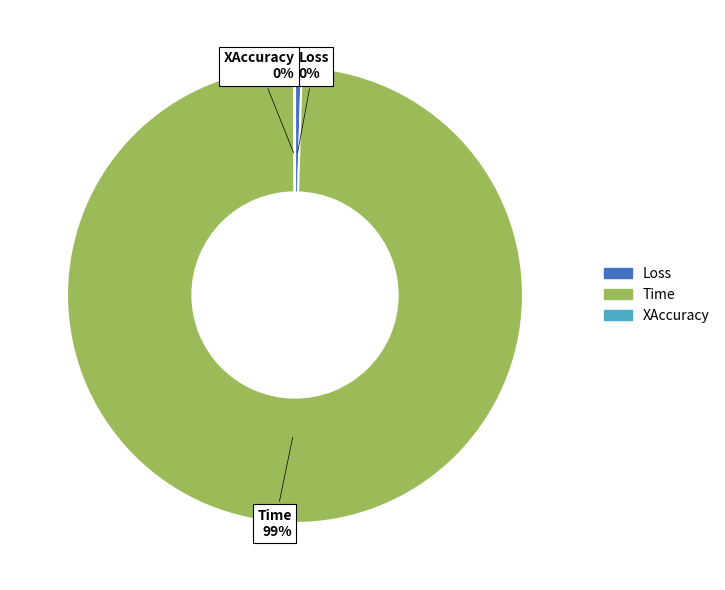

What is the largest slice in the pie chart?

Time